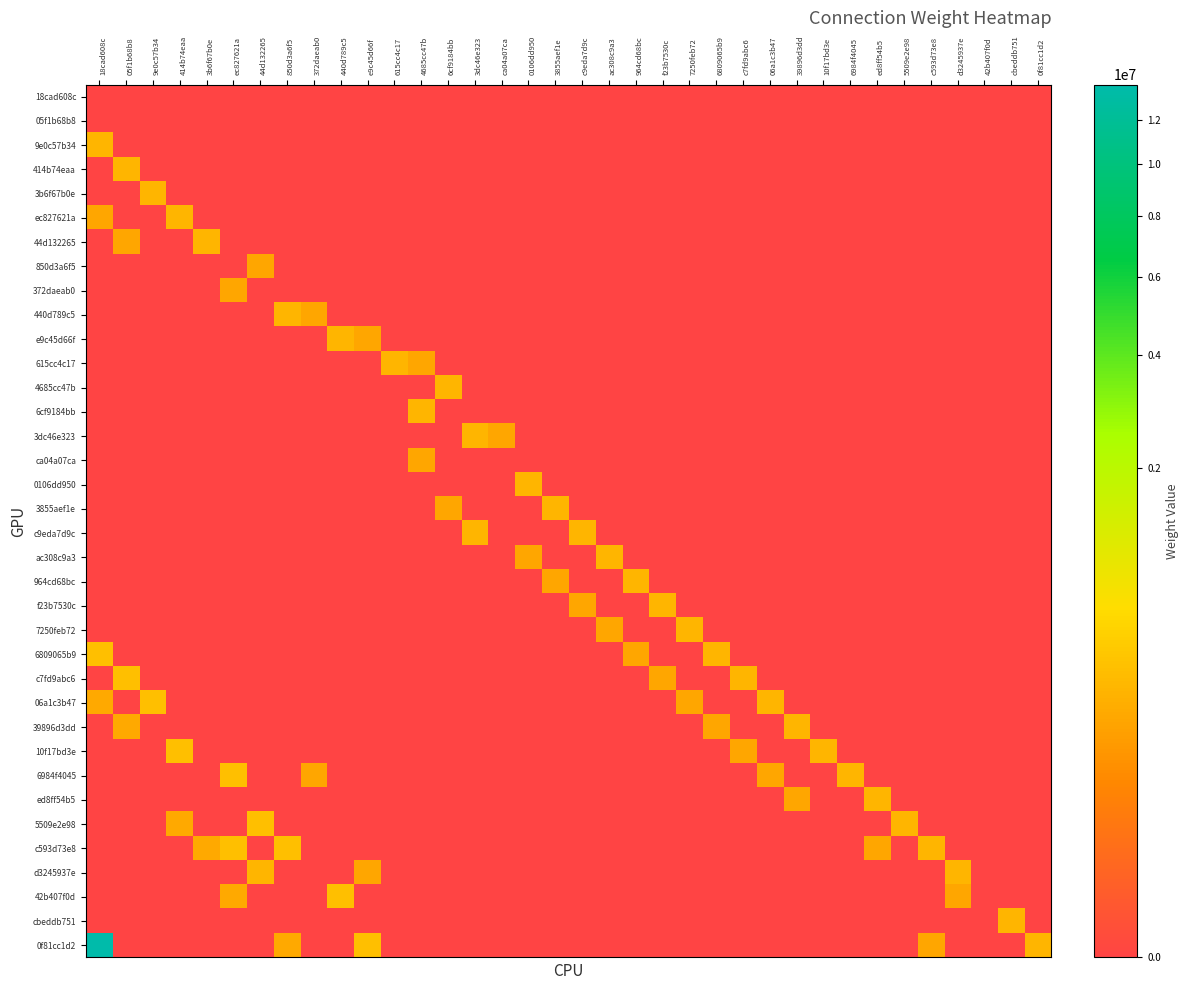

Which series has the largest range (max minus min)?

0f81cc1d2